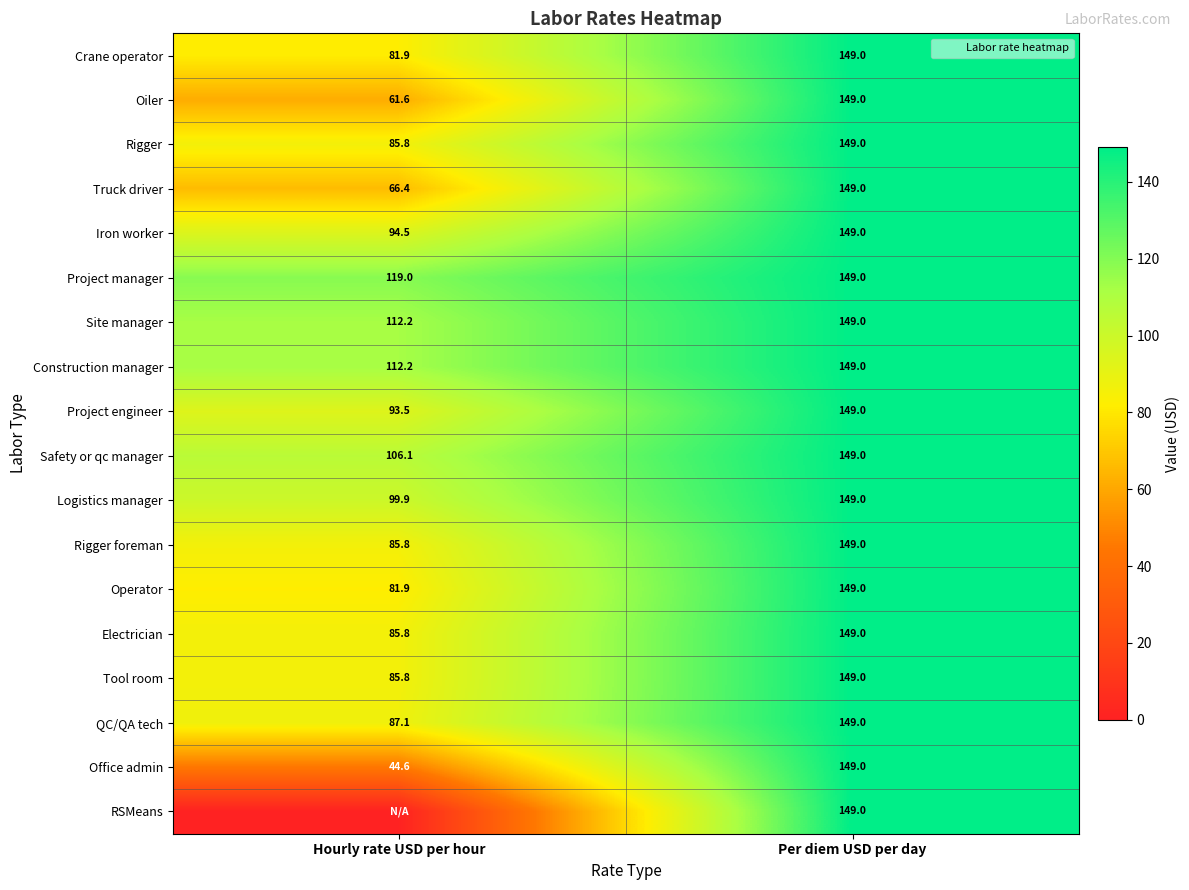

The Truck driver series shows 116.5 at Hourly rate USD per hour. True or false?

False